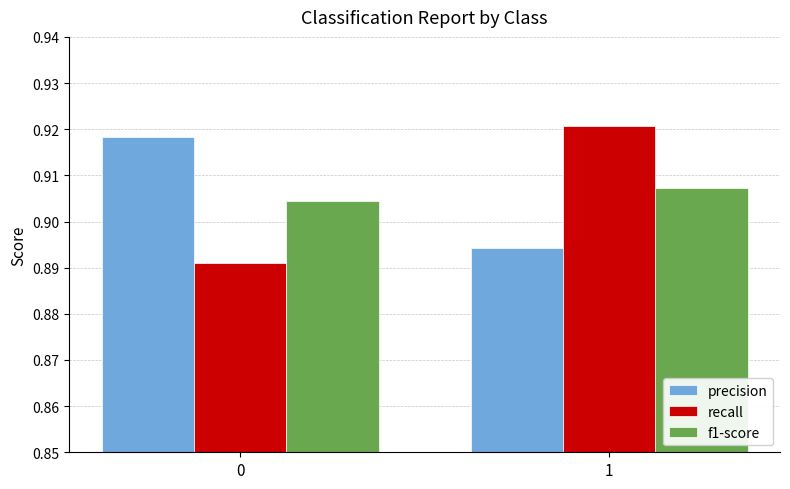

Does the chart contain any negative values?

No